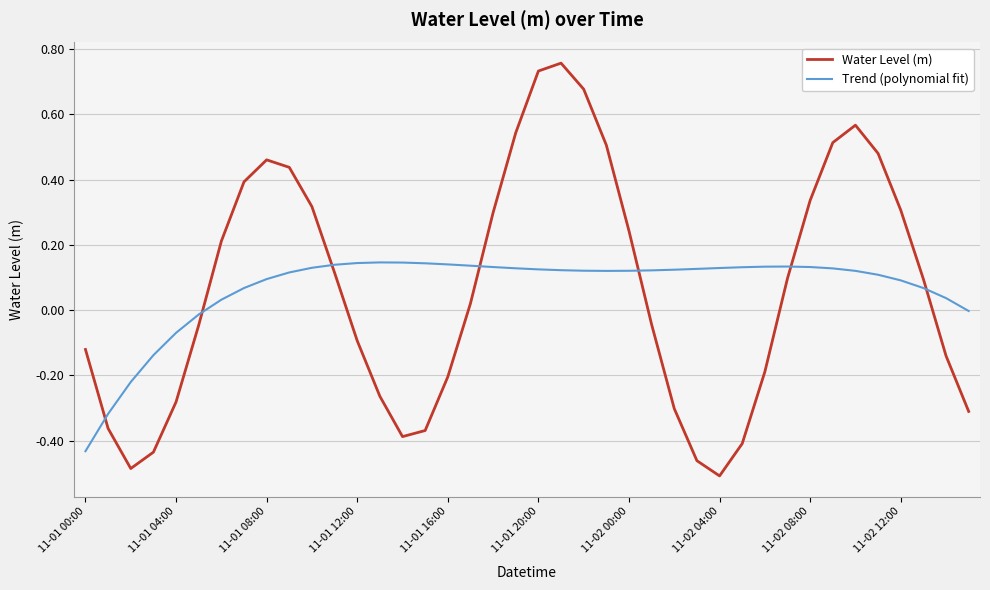

Which series has the widest spread of values?

Water Level (m)